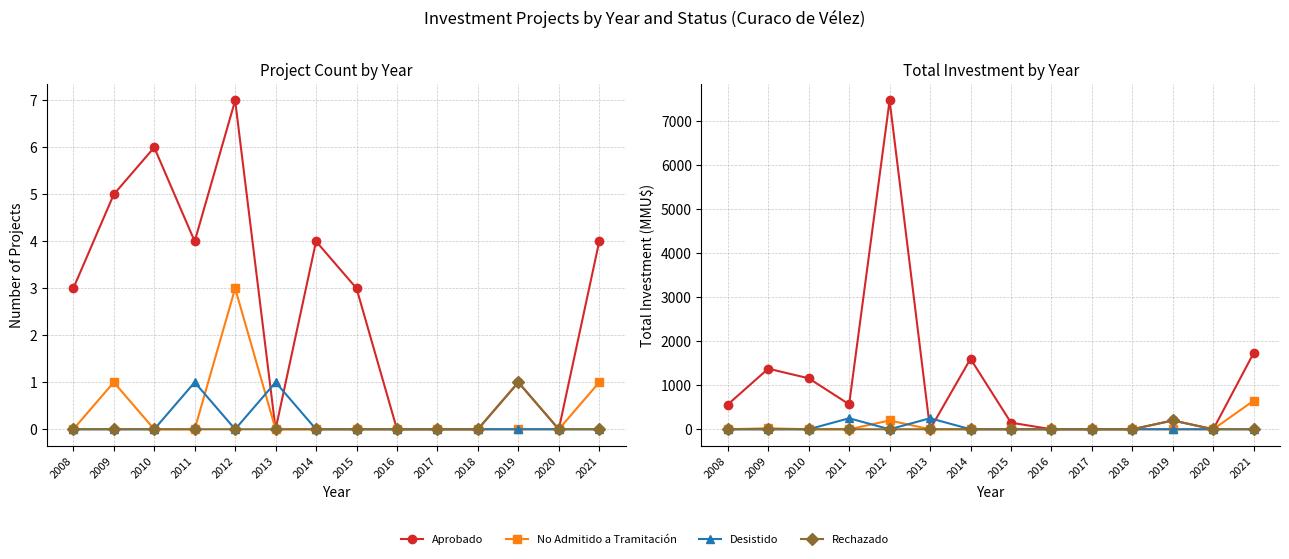

True or false: Desistido and Rechazado cross at least once.

False